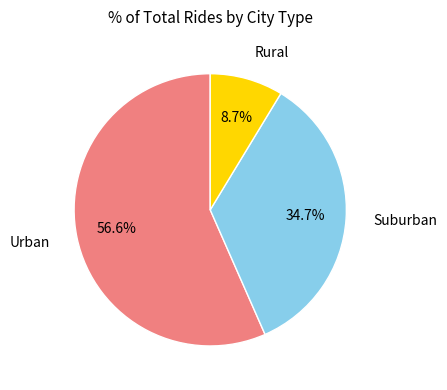

Is there a majority slice in this chart?

Yes